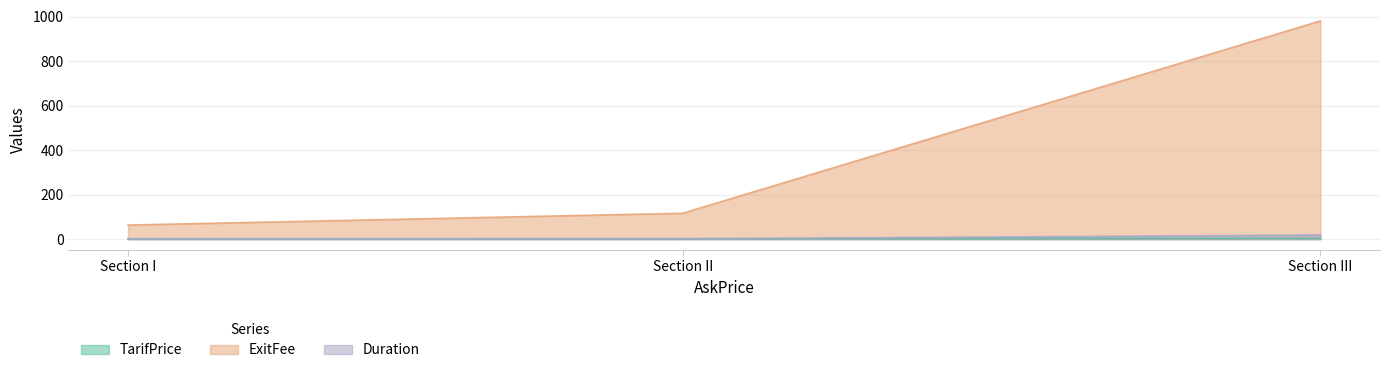

What is the label of the 1st point from the left?

Section I